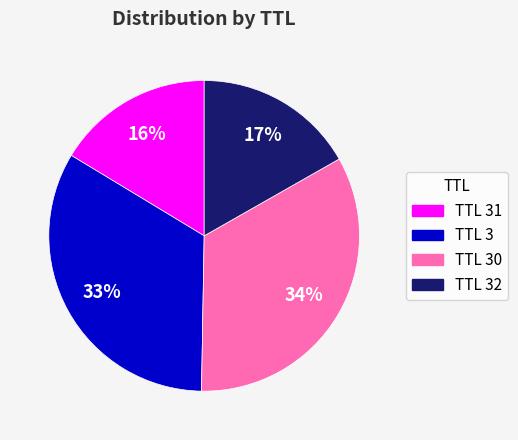

To the nearest percent, what is the average slice percentage?

25%